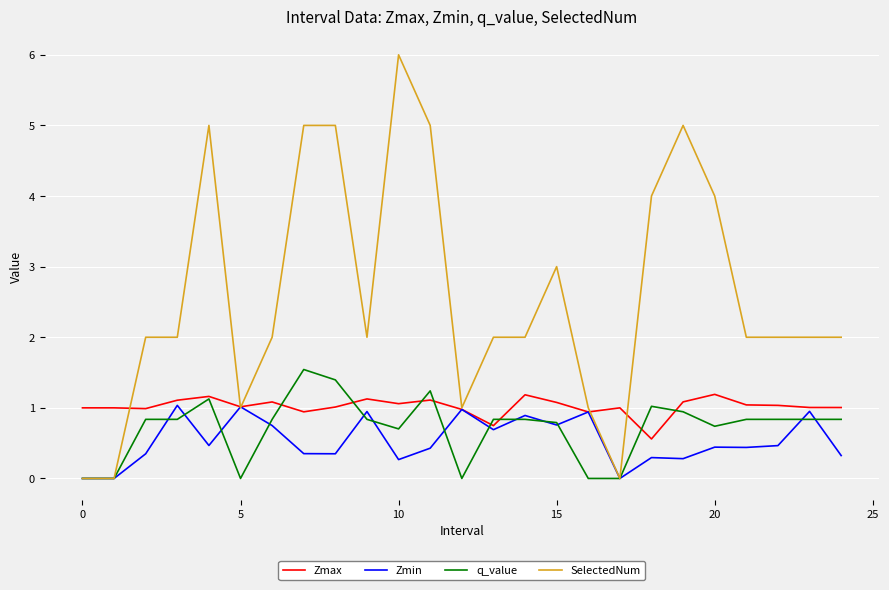

Rank the series by their maximum value, from highest to lowest.

SelectedNum, q_value, Zmax, Zmin